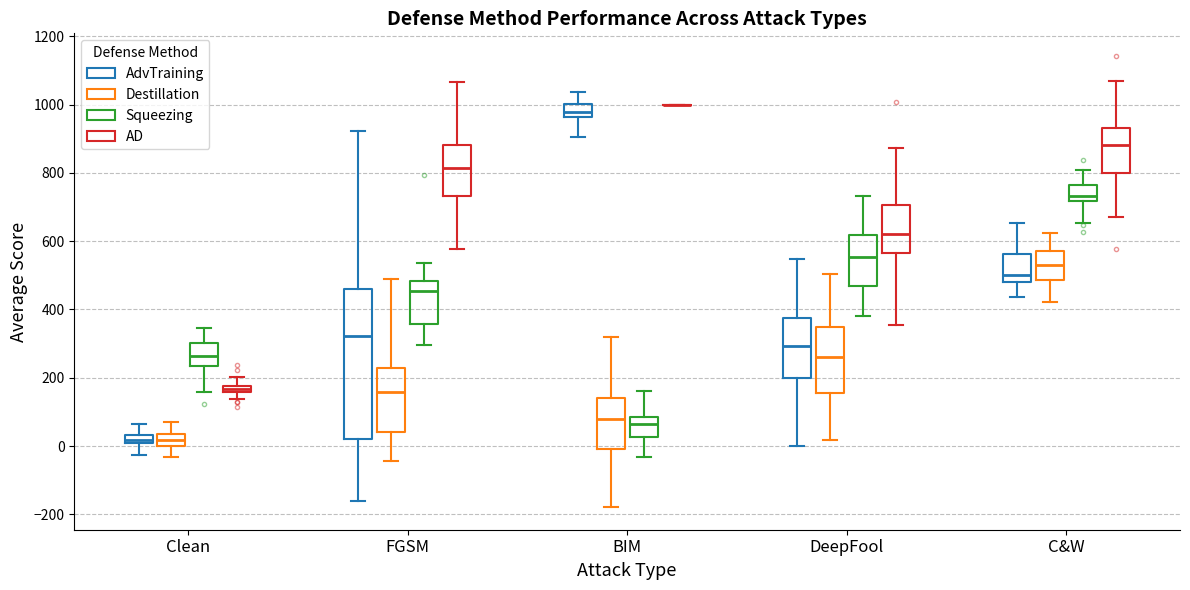

Where is the lower edge of the box for BIM (AdvTraining) on the y-axis? The values are not printed on the chart, so give them approximately, as read against the axis.

960